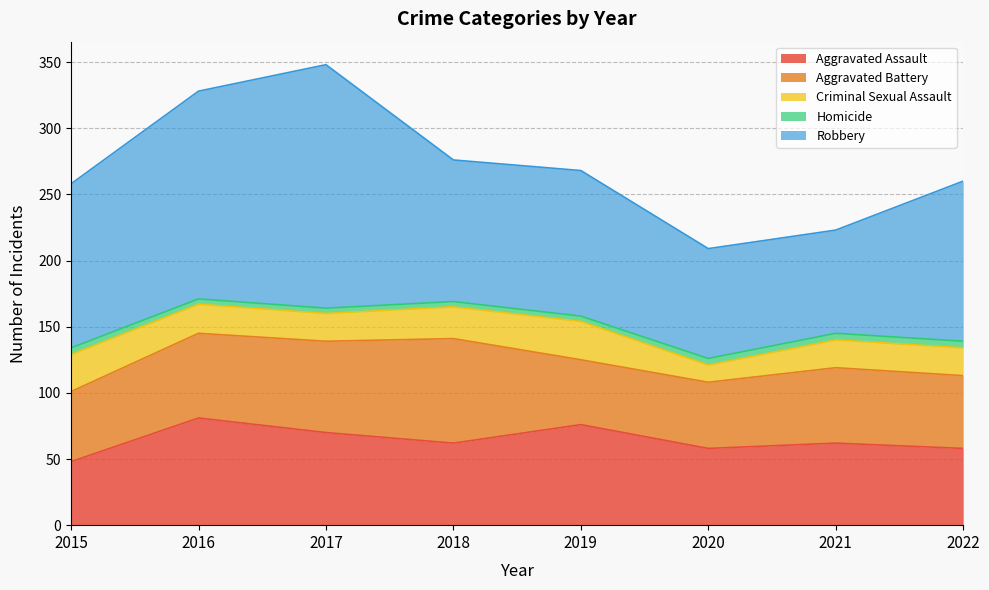

At how many categories does at least one series exceed 84?

6